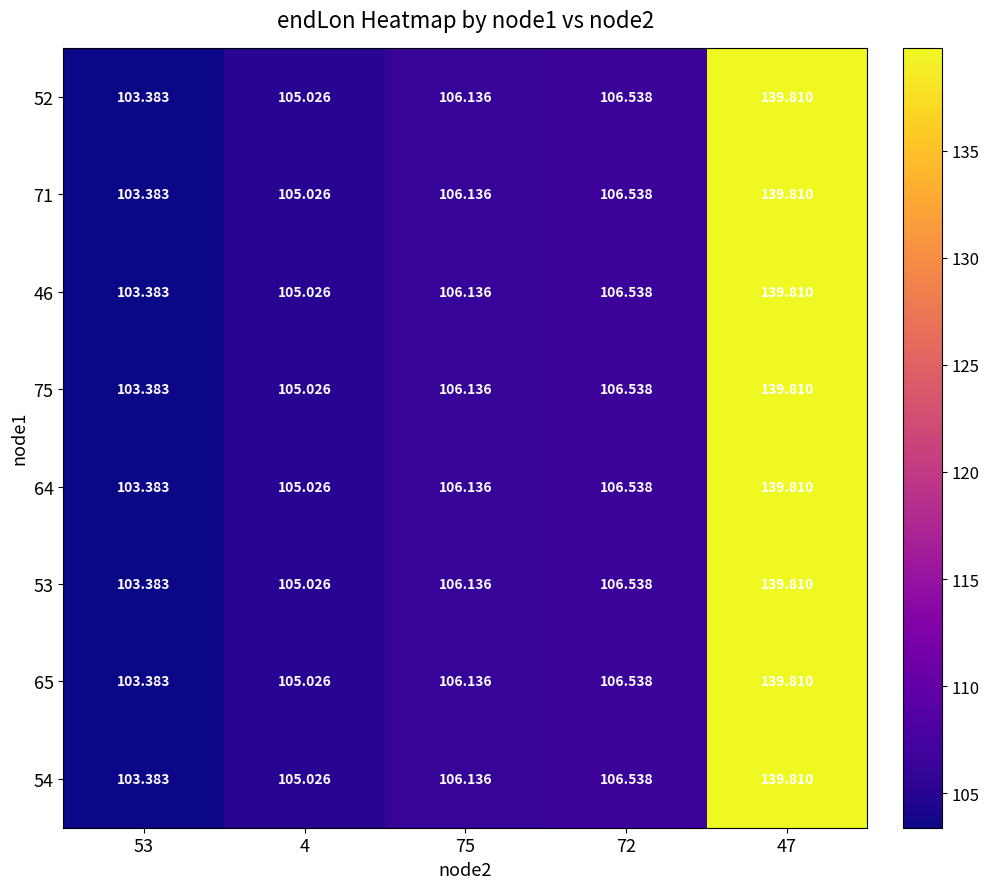

Is the value of 53 at 72 greater than the value of 75 at 47?

No